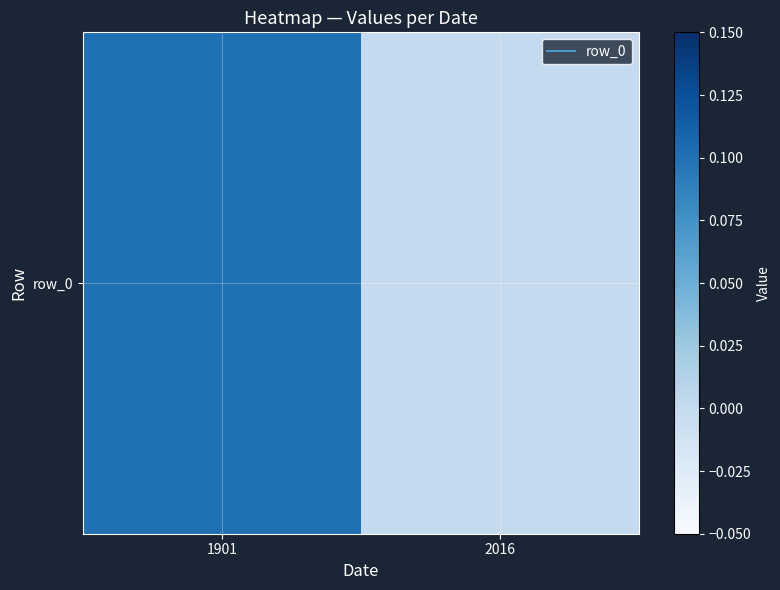

Where is the data nearest to the value 0?

2016